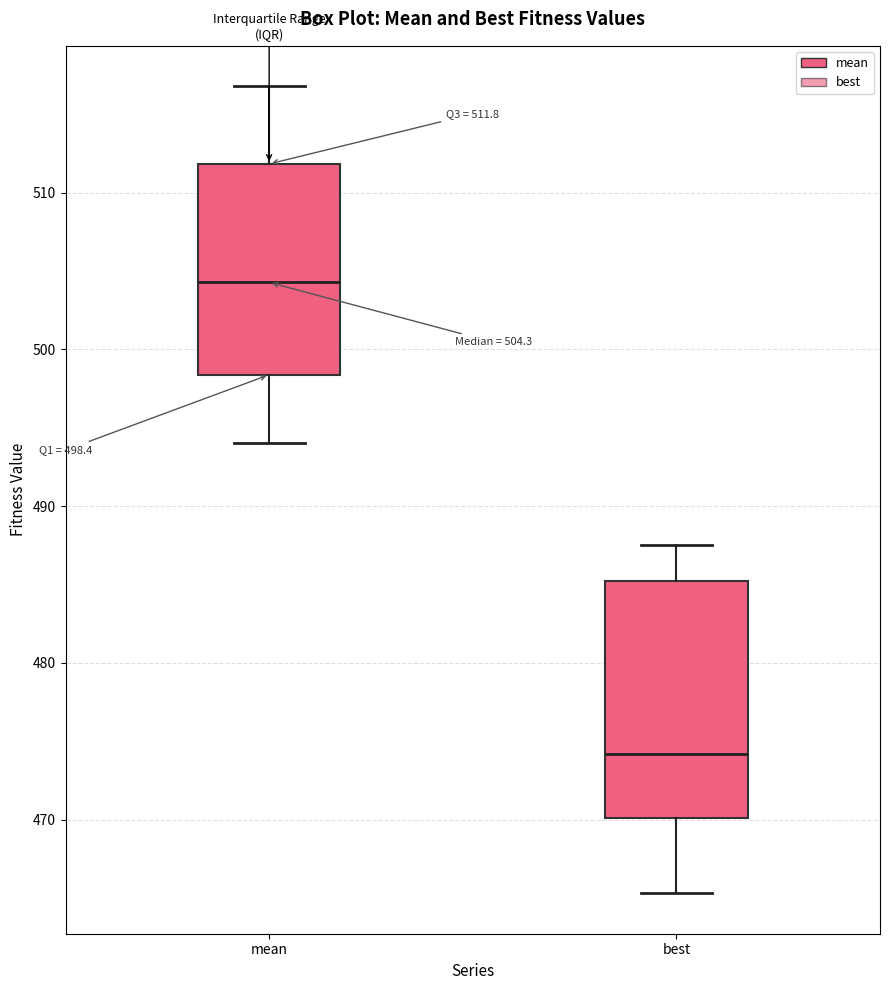

Comparing the boxes themselves (not the whiskers), which one is the tallest?

best